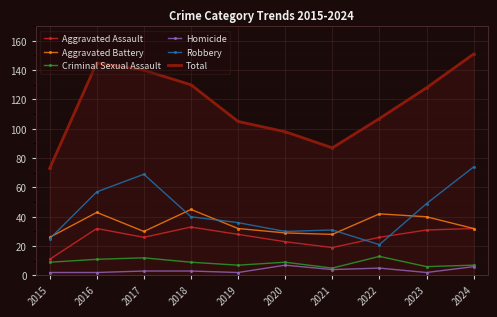

Is this an area chart (filled region under the line)?

No